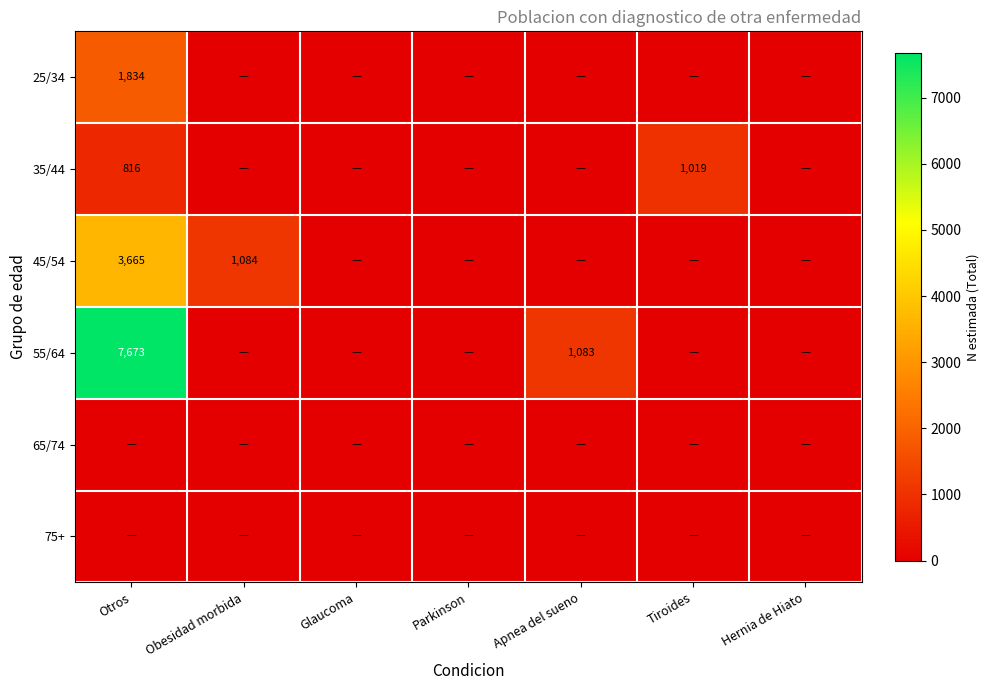

What is the sum of the 45/54 values at Otros and Parkinson?

3665